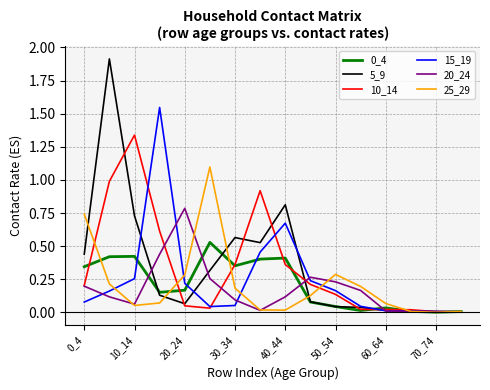

What is the greatest value displayed?

1.9